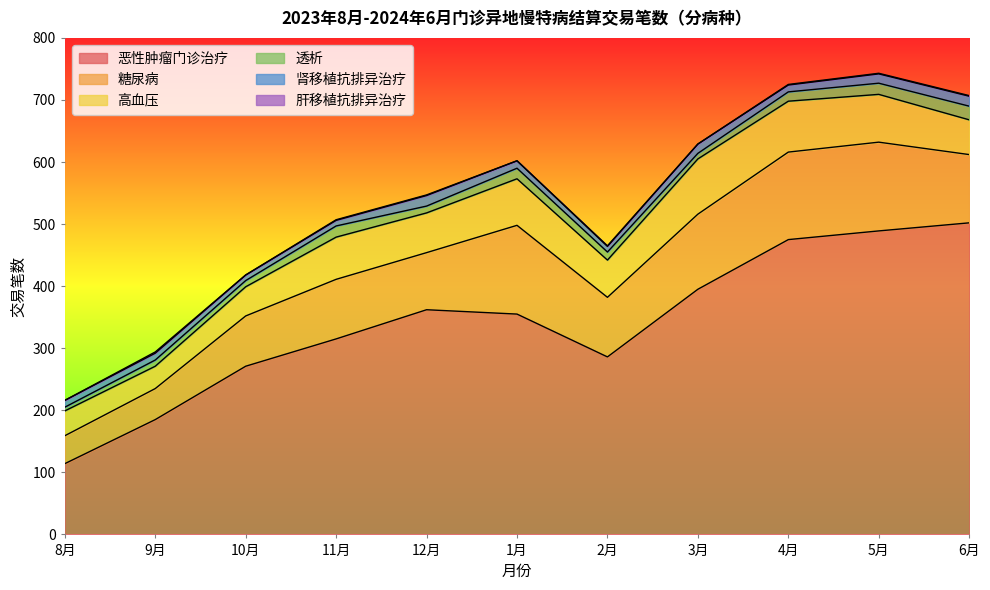

Reading right to left, extract all data points from this chart.

恶性肿瘤门诊治疗: 502	489	475	395	286	355	362	315	271	185	114
糖尿病: 110	143	141	121	96	143	92	96	81	50	45
高血压: 56	77	82	89	60	75	64	68	47	36	40
透析: 22	18	15	9	13	17	11	18	10	10	6
肾移植抗排异治疗: 16	15	11	15	9	12	17	9	9	11	11
肝移植抗排异治疗: 1	1	1	0	1	0	1	1	0	2	0